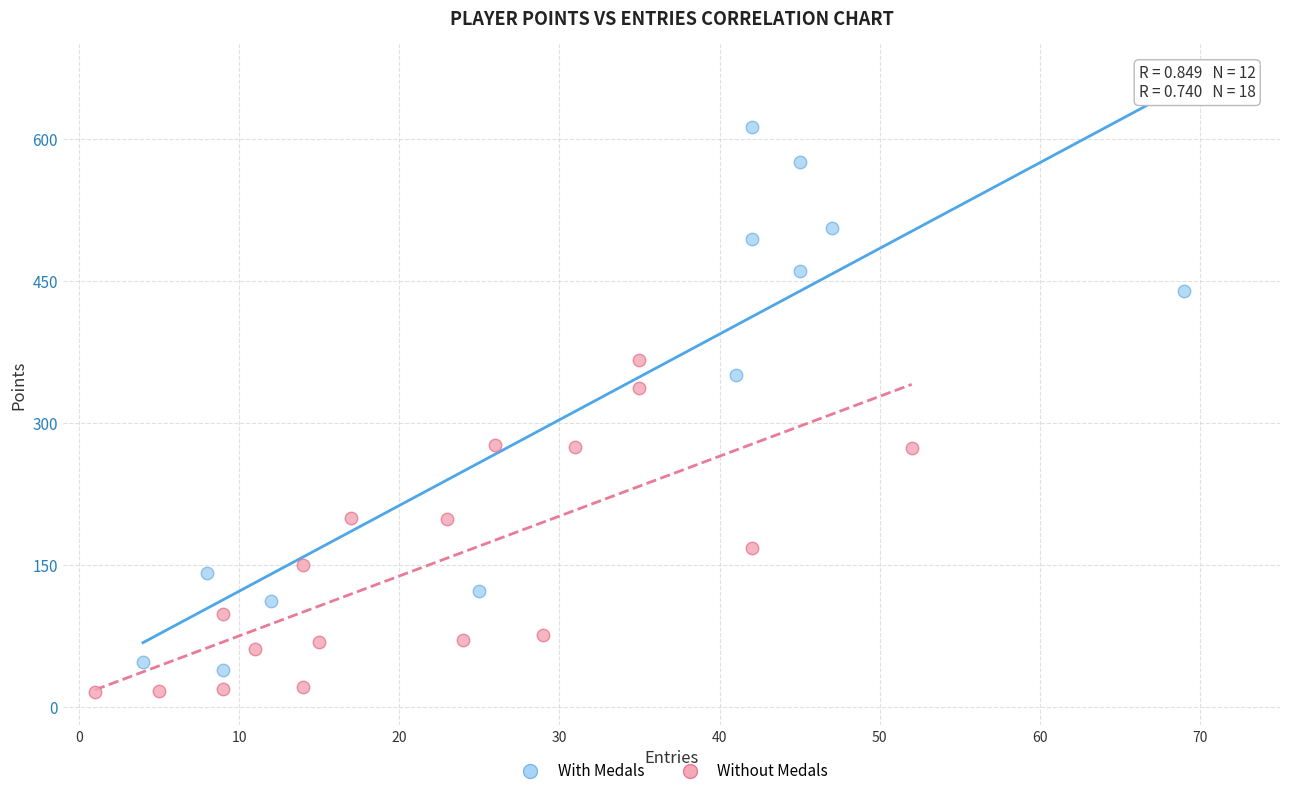

Which series reaches the maximum Y coordinate?

With Medals